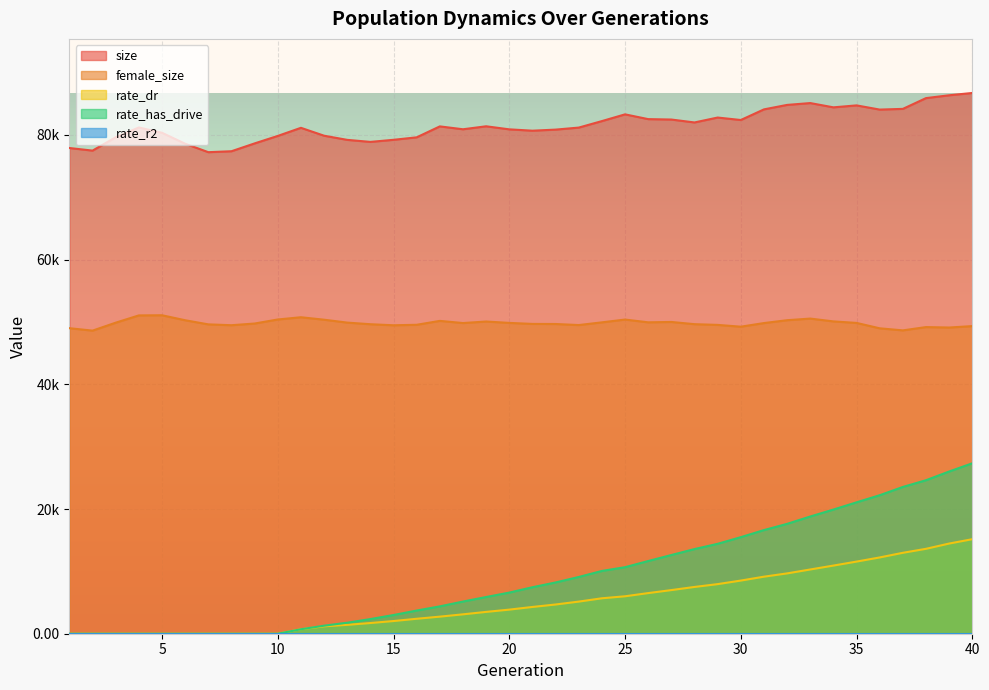

Which series has the widest spread of values?

rate_has_drive